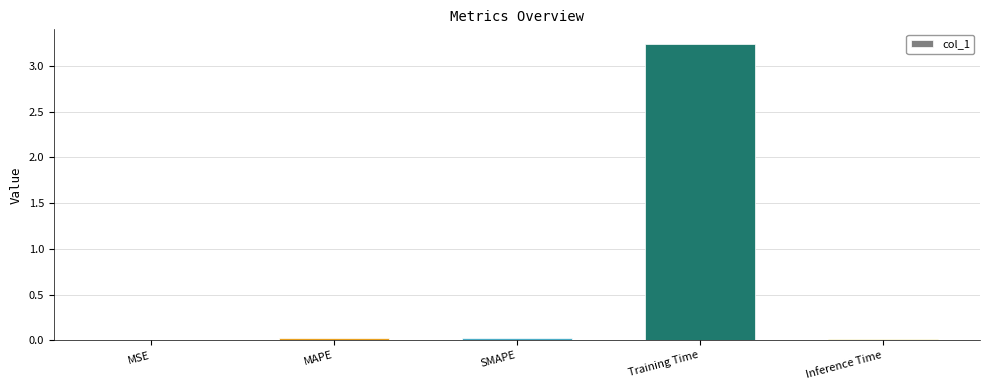

What is the sum of all values?

3.3